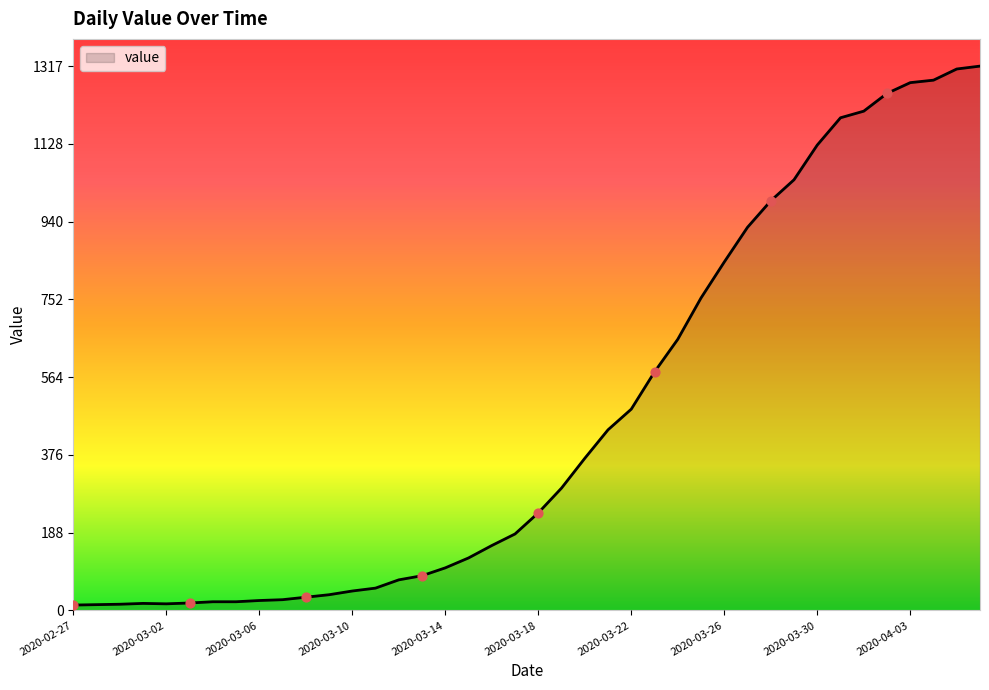

What is the maximum value shown in the chart?

1317